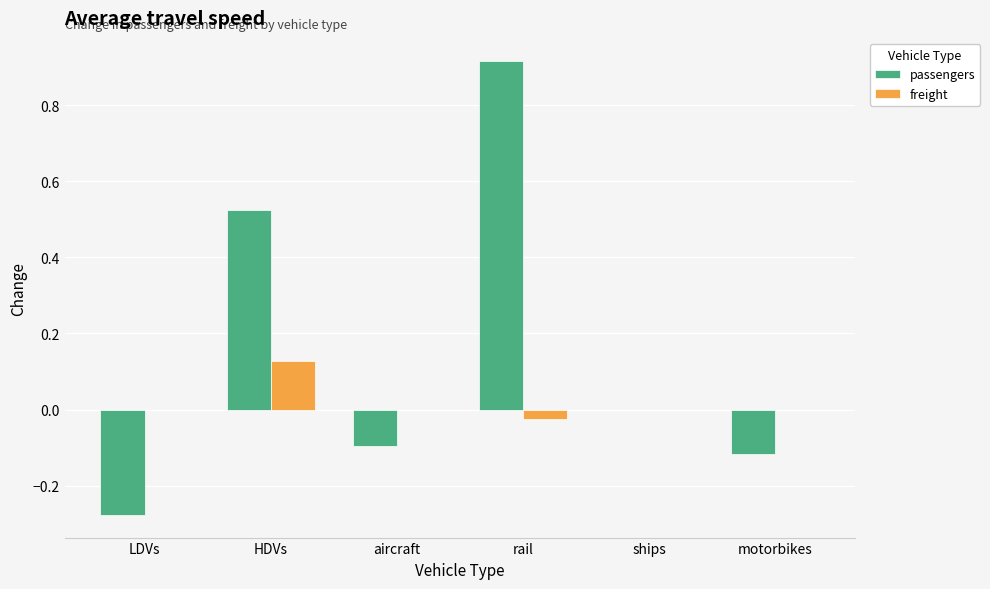

Which category has the highest value in the passengers series?

rail